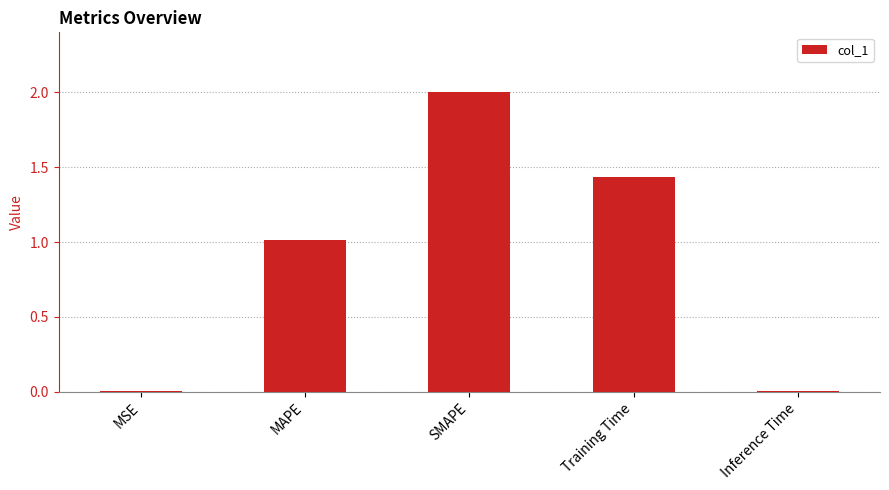

Count the number of values greater than 1.

3